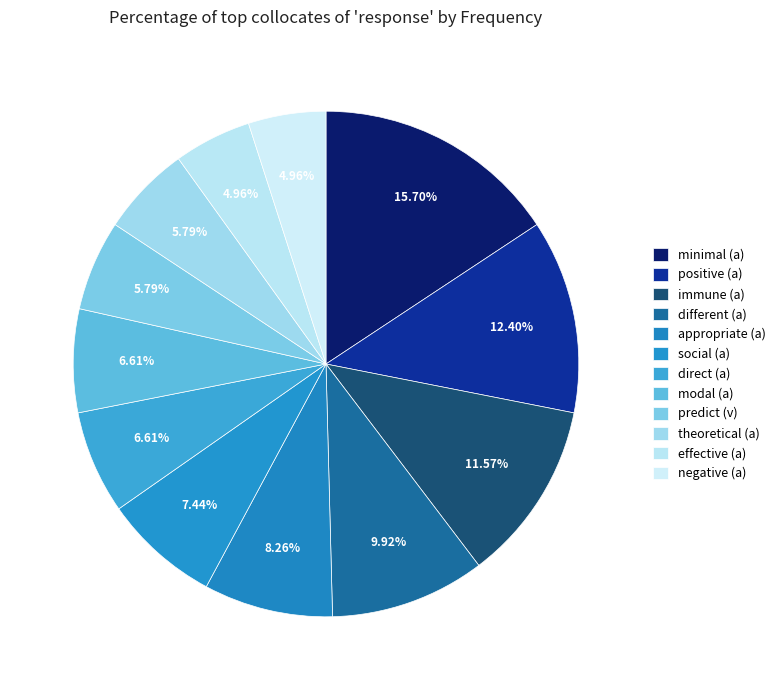

Is the sum of minimal (a) and negative (a) greater than half?

No